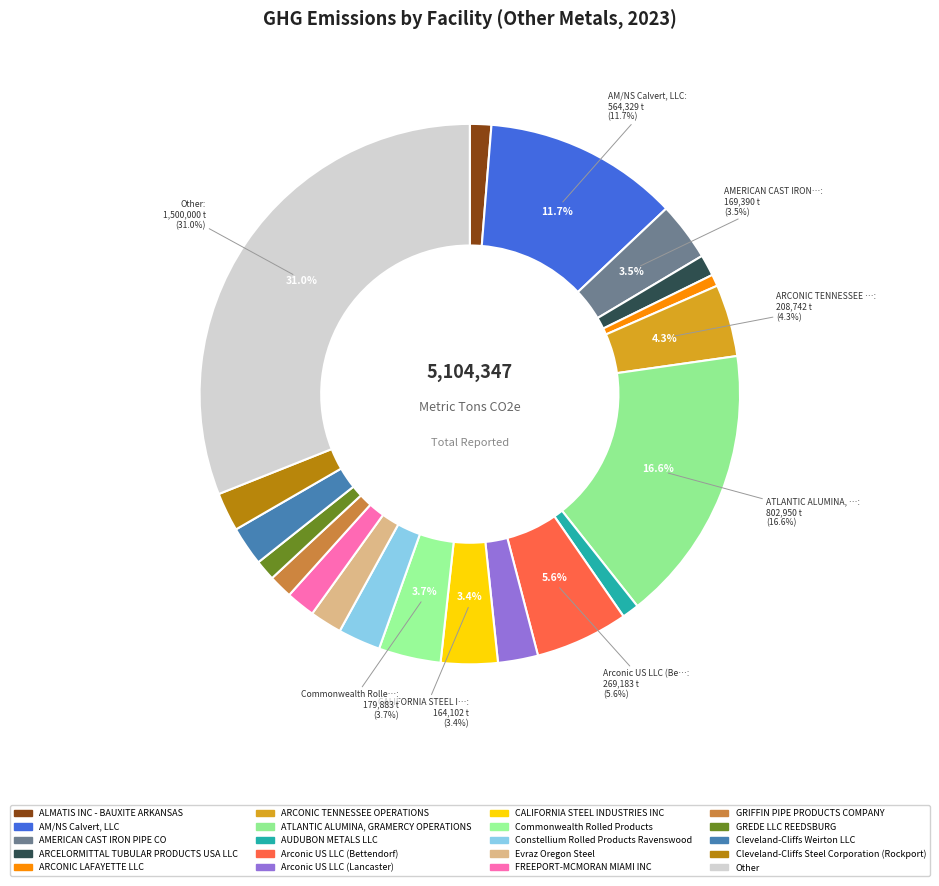

Is there a majority slice in this chart?

No